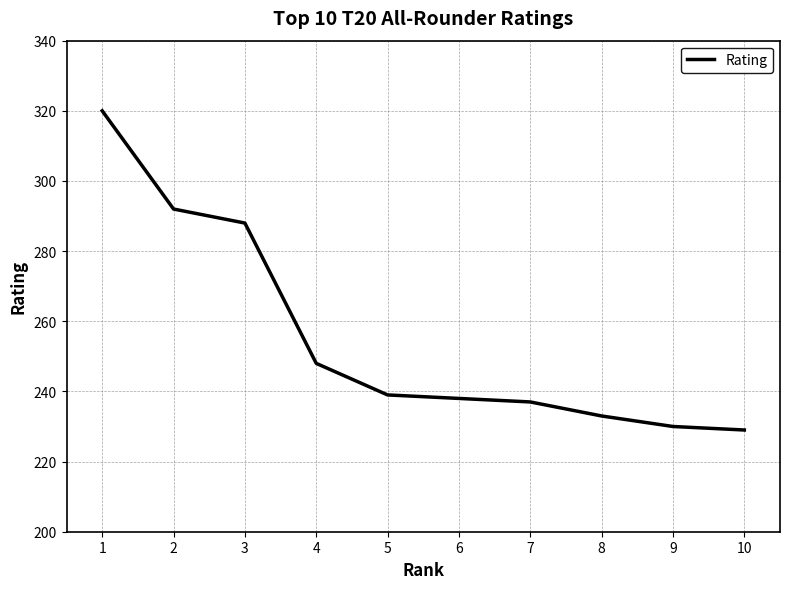

At which category does the chart reach its peak across all series?

1